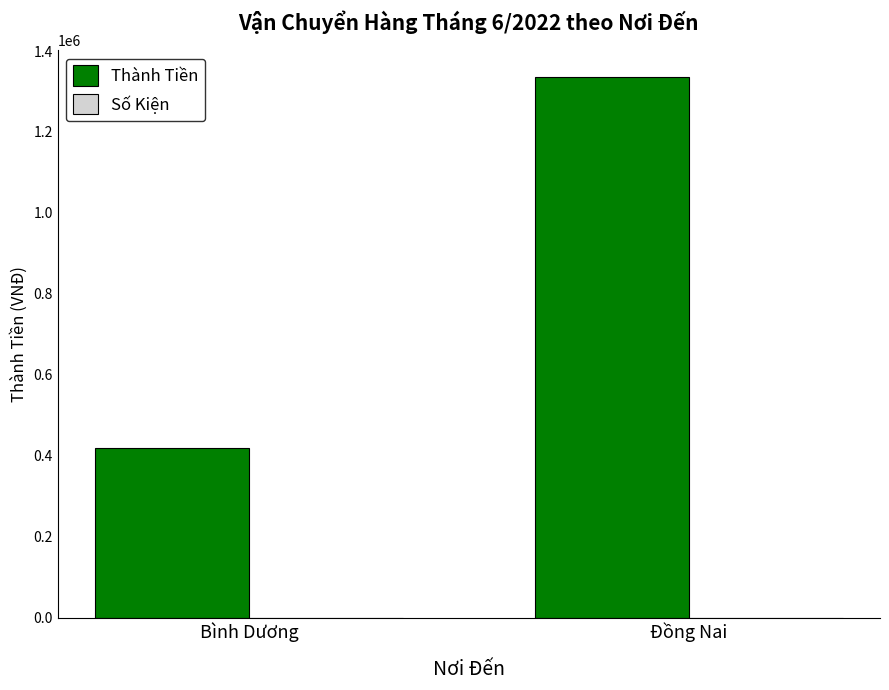

What is the sum of all Thành Tiền values?

1755000